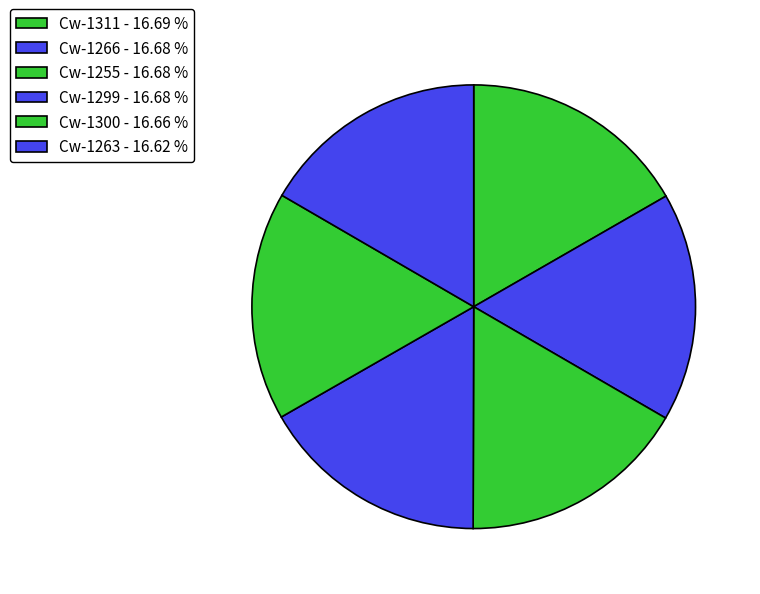

To the nearest percent, what portion does Cw-1311 represent?

17%